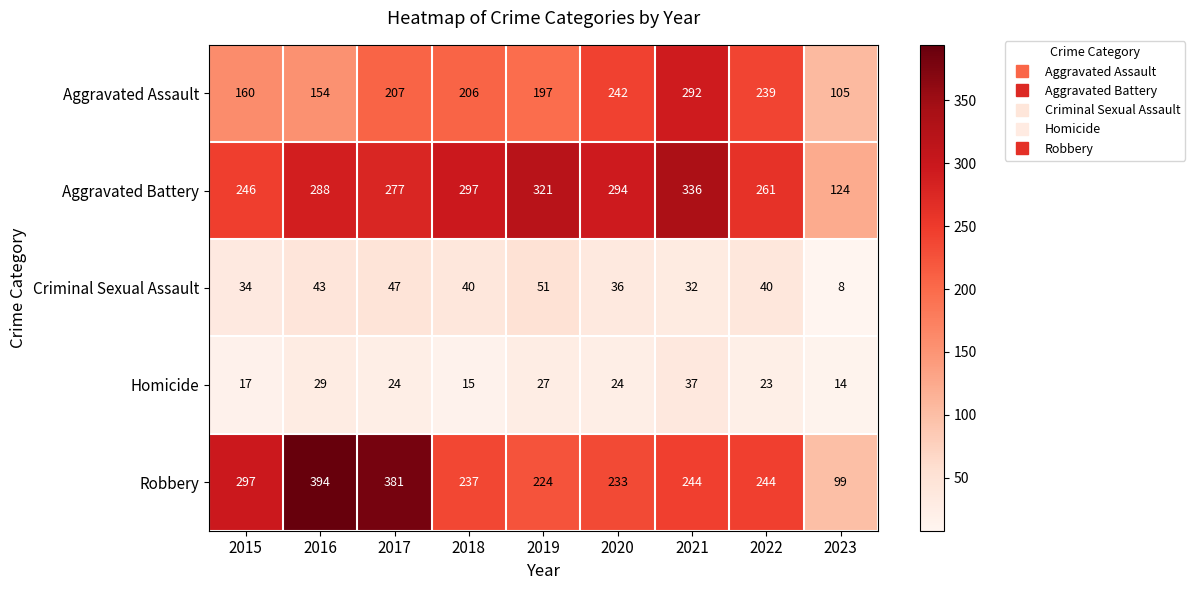

Where is Criminal Sexual Assault nearest to the value 29?

2021